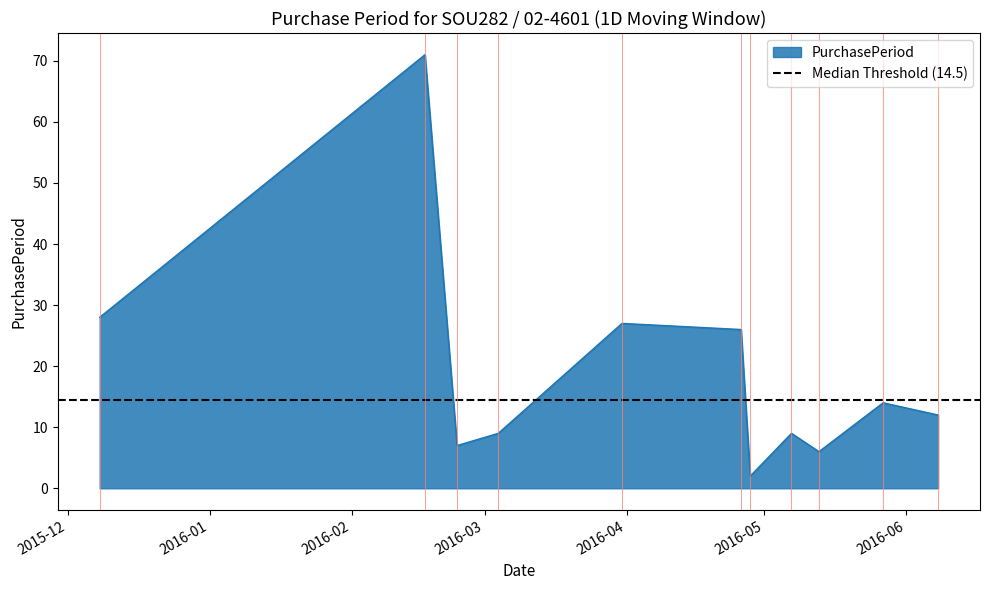

What is the difference between the maximum and minimum values?

69